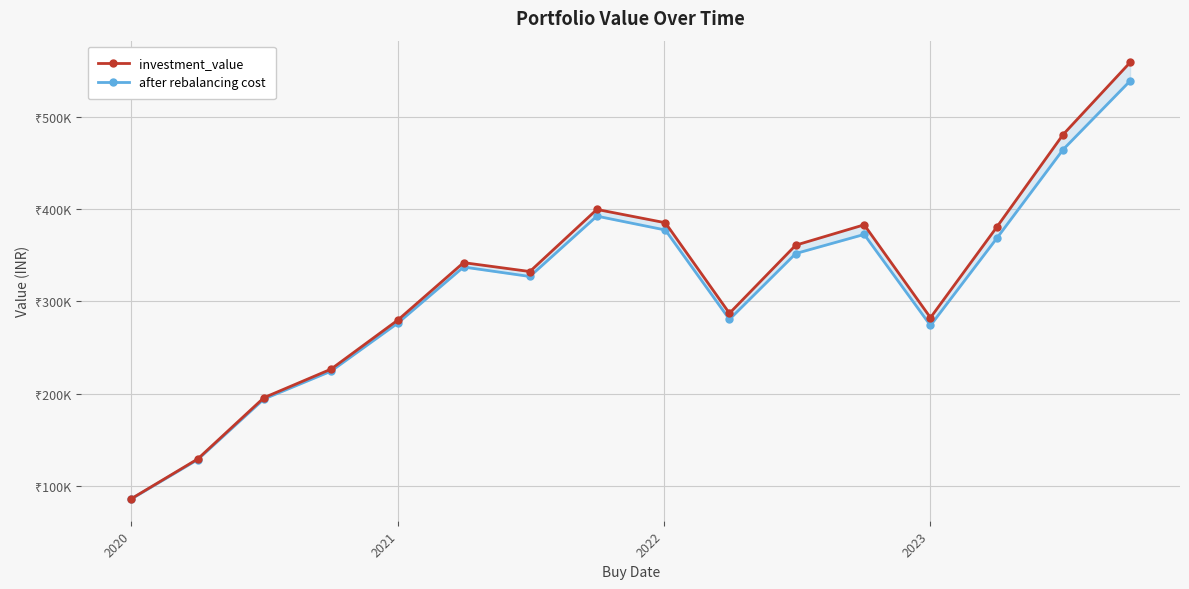

What is the value of the investment_value point at the 3rd from the left?

195599.8